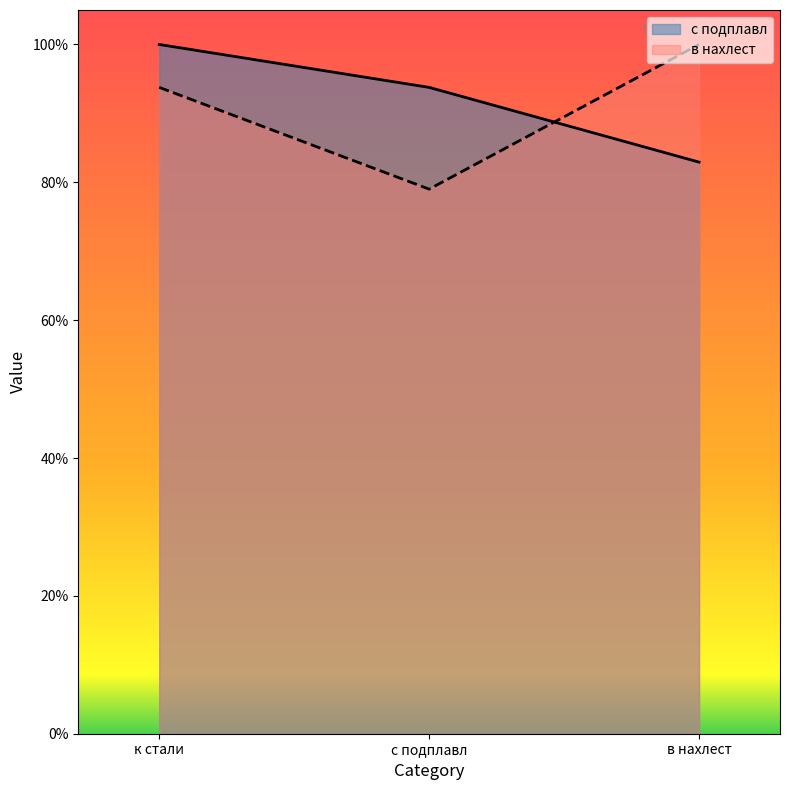

Between к стали and в нахлест, which is larger?

к стали